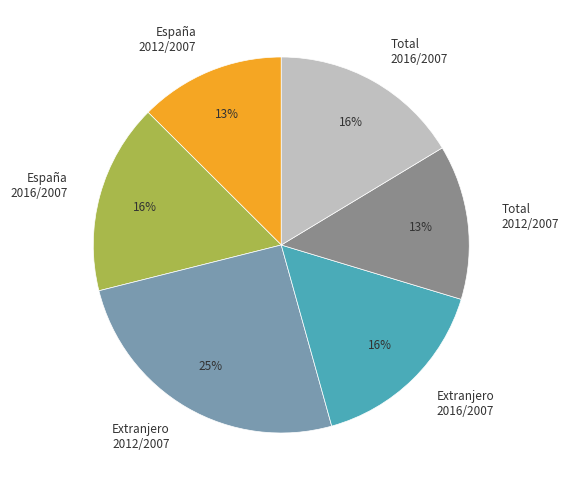

Is the sum of Extranjero 2016/2007 and España 2016/2007 greater than half?

No